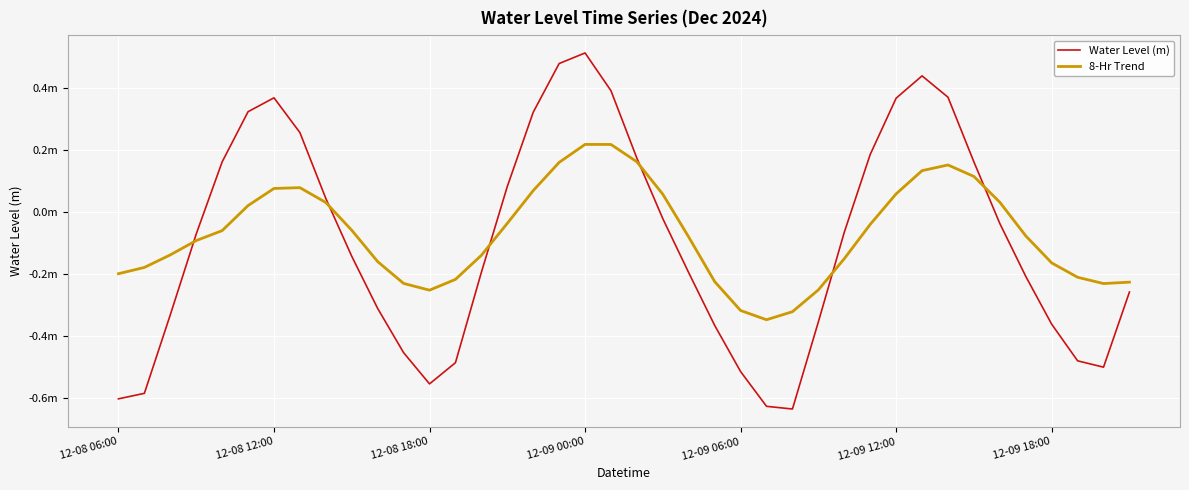

Does the chart display data point markers on the line(s)?

No